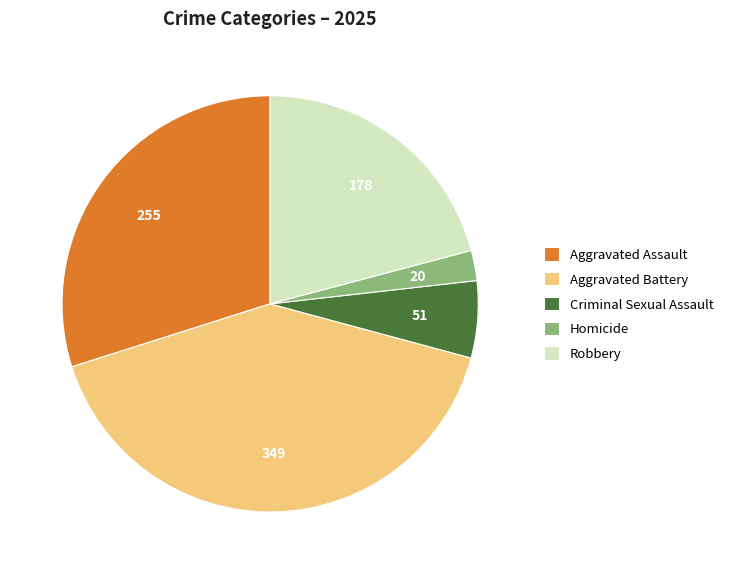

Count the number of slices in the pie.

5